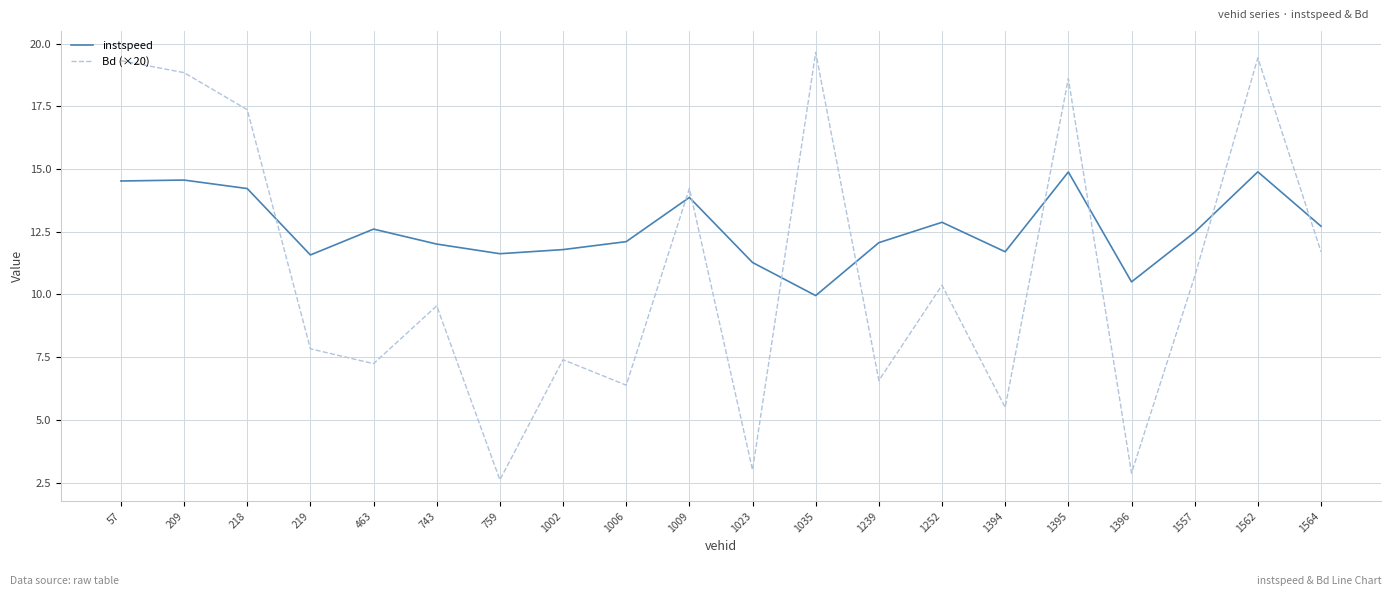

At how many categories does at least one series exceed 10?

20